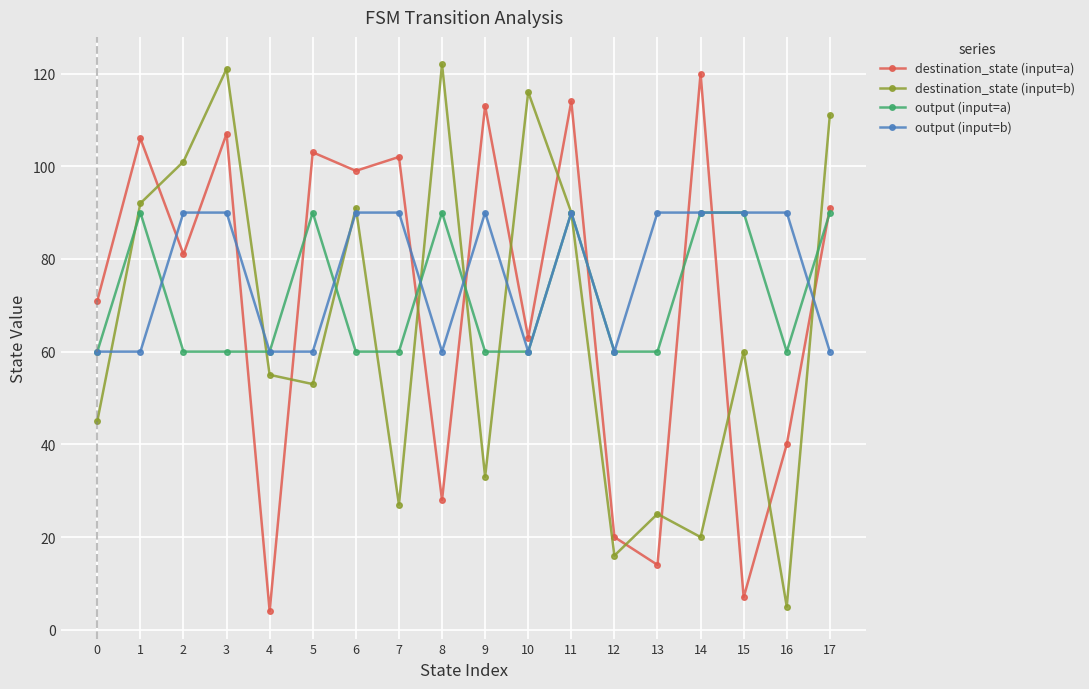

What is the total value across all series at 4?

179